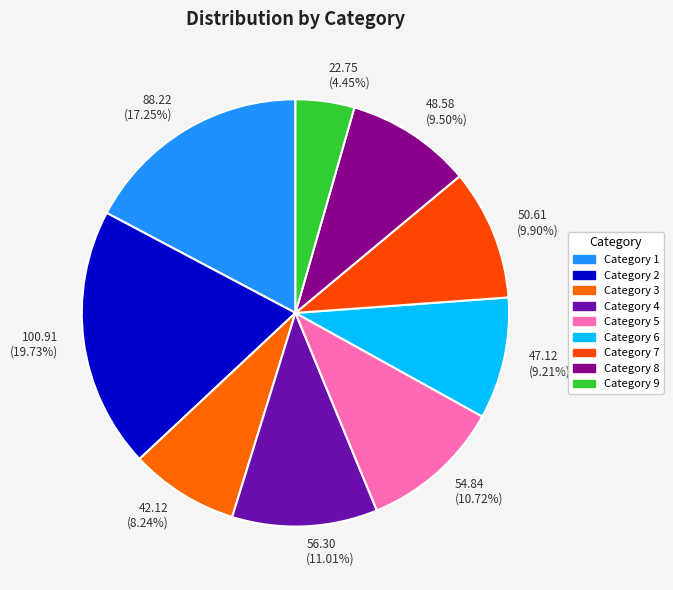

Which slice is the smallest?

Category 9